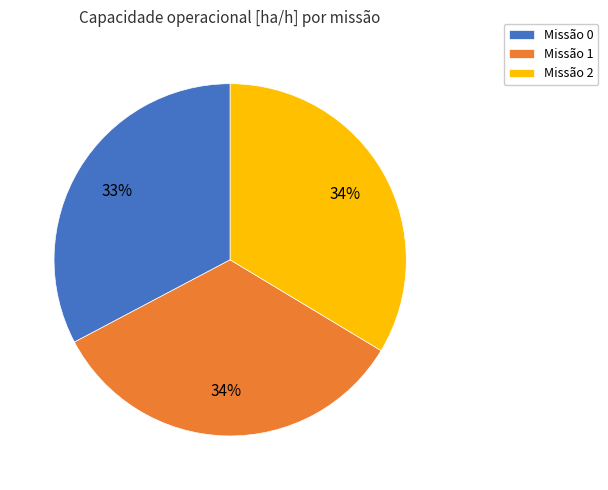

Which has a higher value, Missão 0 or Missão 1?

Missão 1